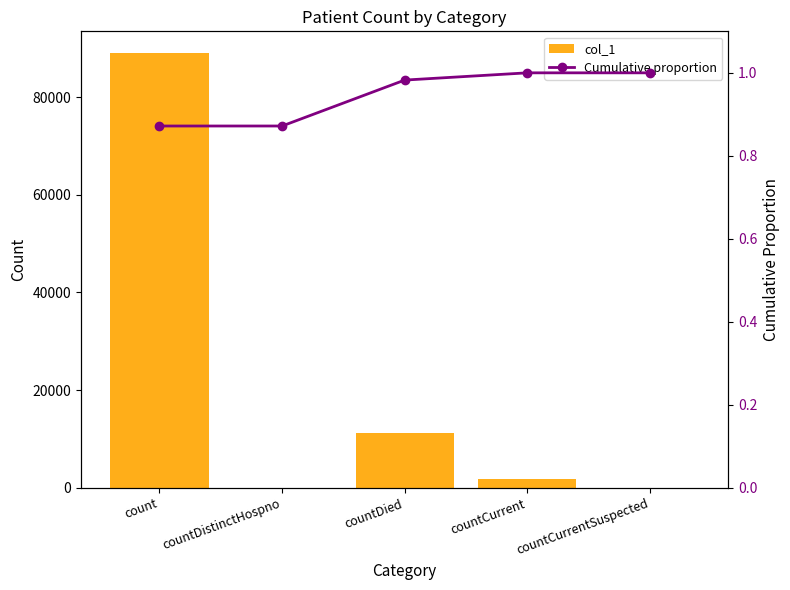

Read the Cumulative proportion value at countCurrent.

1.0